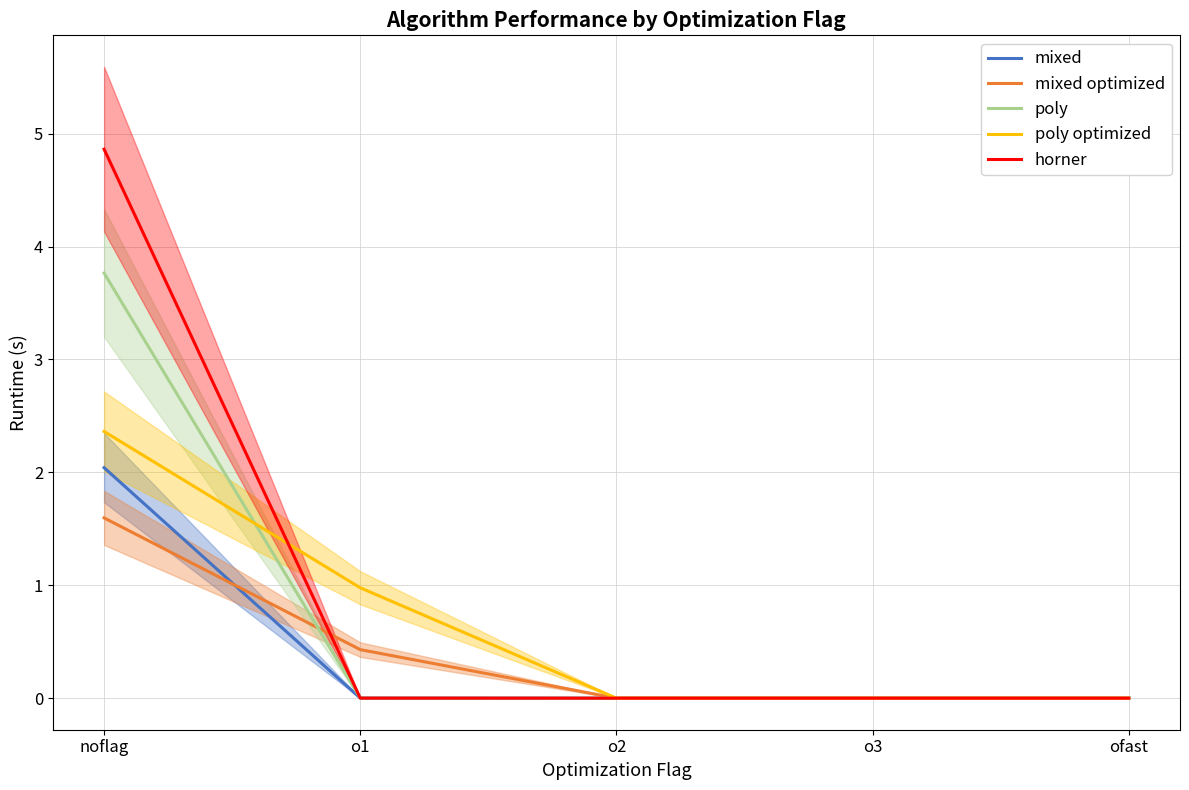

What is the label of the 3rd point from the left?

o2